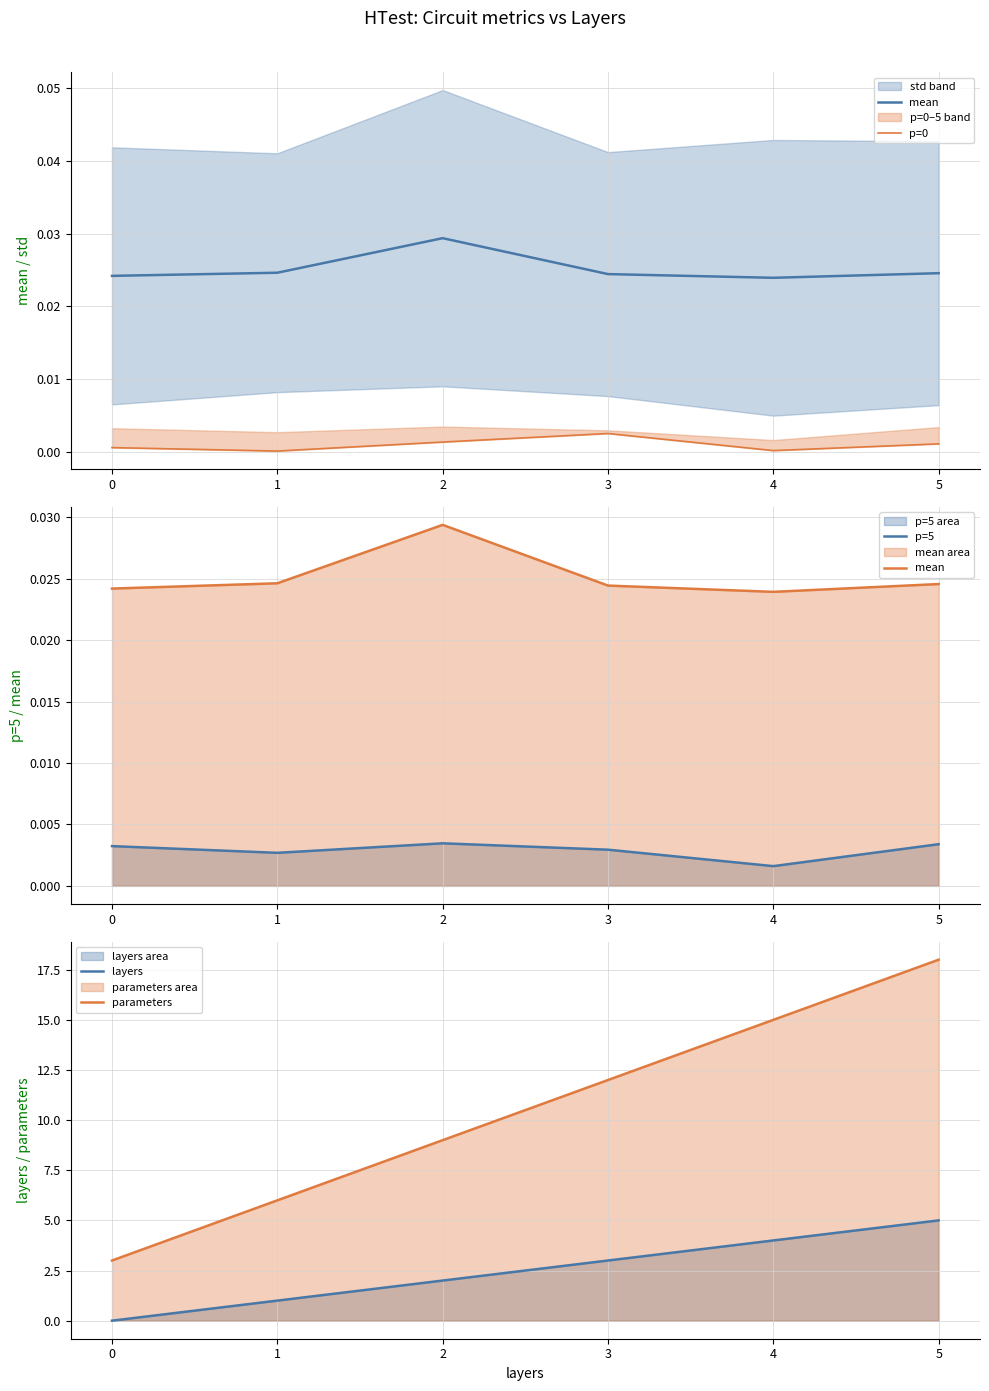

In p=5, how many points are lower than both neighbors (excluding endpoints)?

2